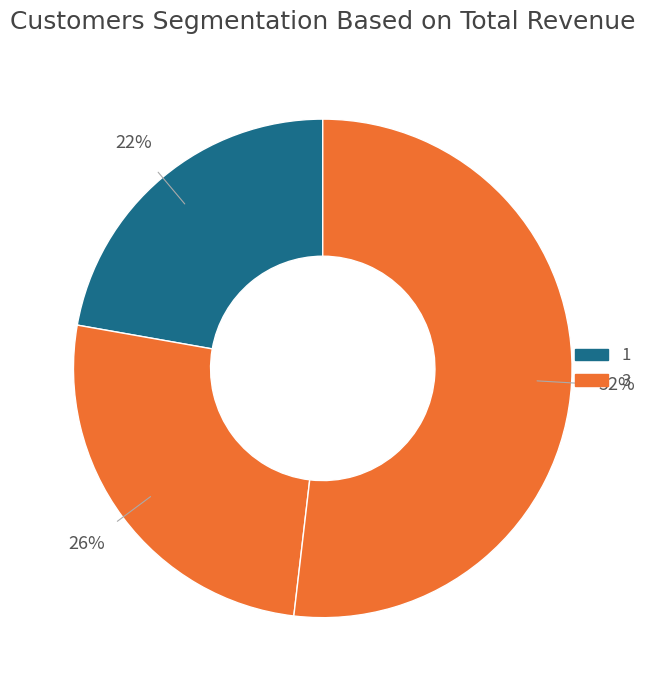

How many segments does this pie chart have?

3